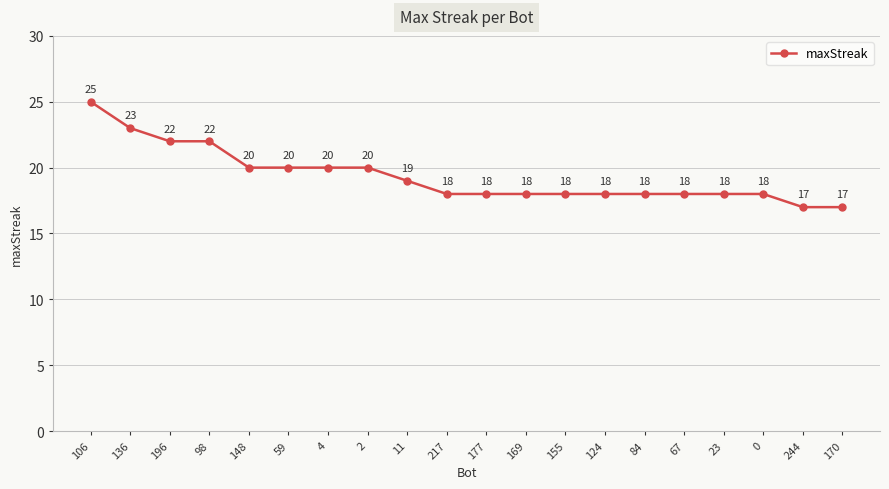

What is the ratio of the value at 136 to the value at 11?

1.2